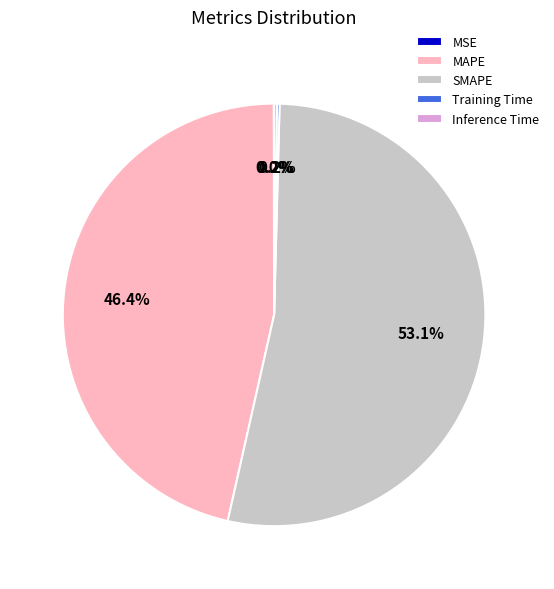

Which slice is the largest?

SMAPE